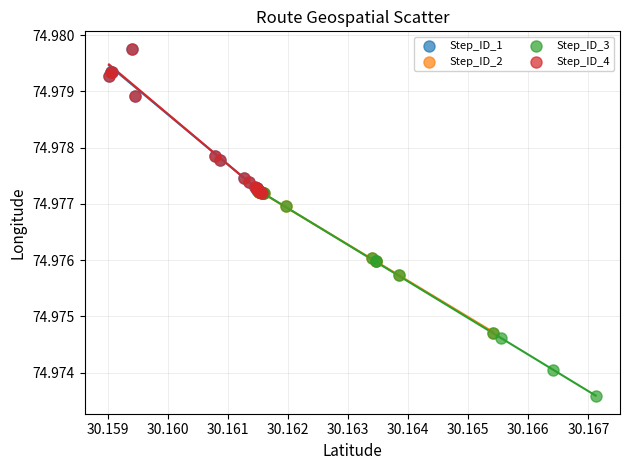

Which series has the largest Y range (max minus min)?

Step_ID_3